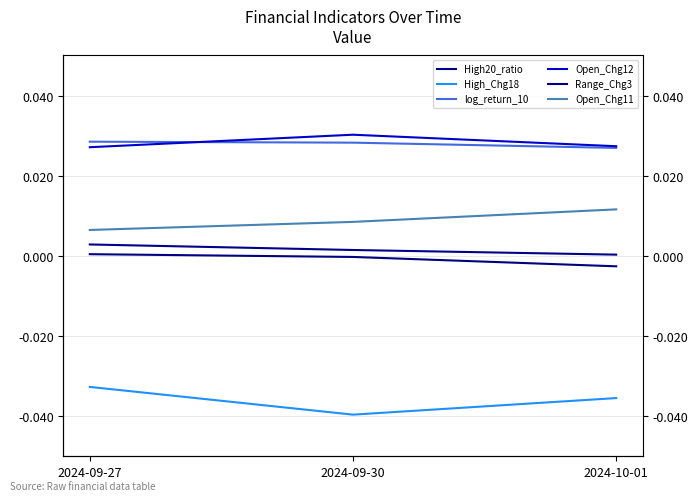

Count the Open_Chg11 values in the range 0 to 1.

3